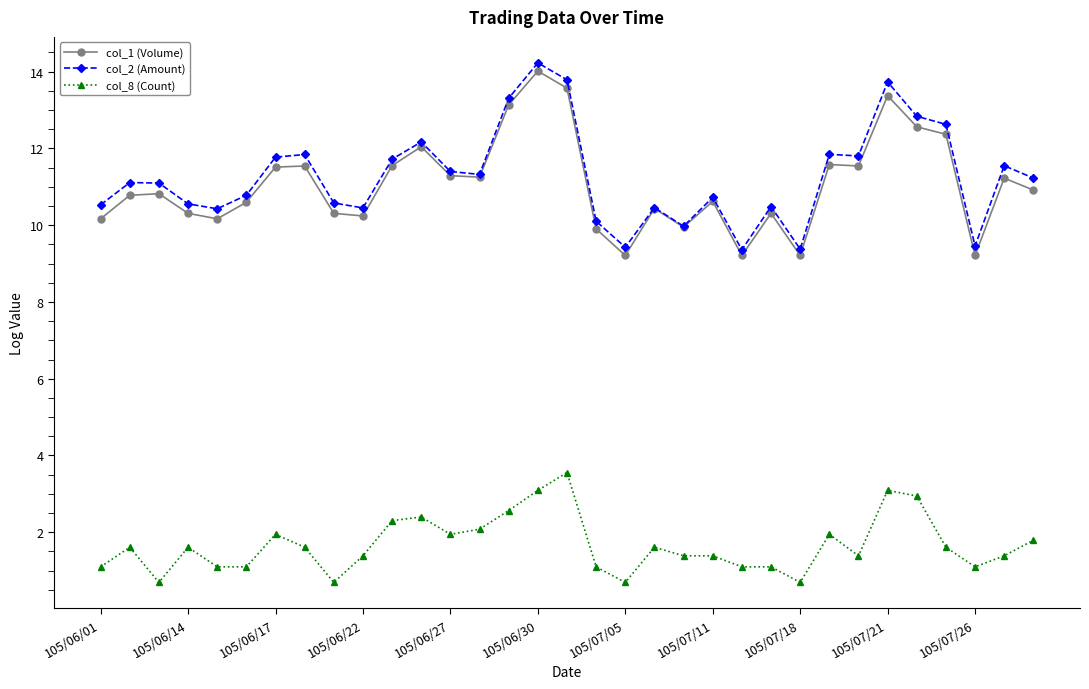

At how many categories does at least one series exceed 6?

33